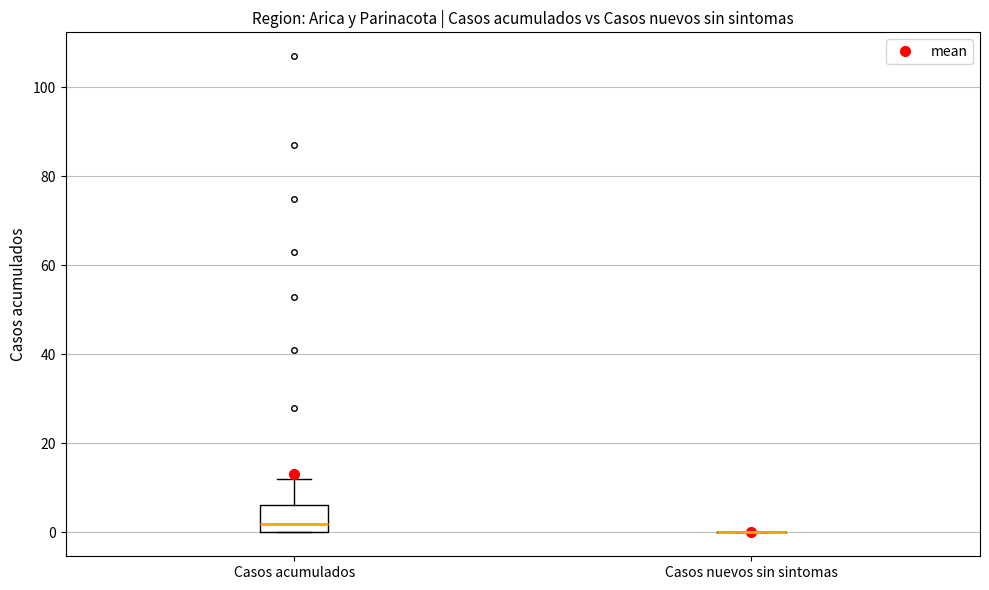

Which box is the tallest, from its lower edge to its upper edge?

Casos acumulados